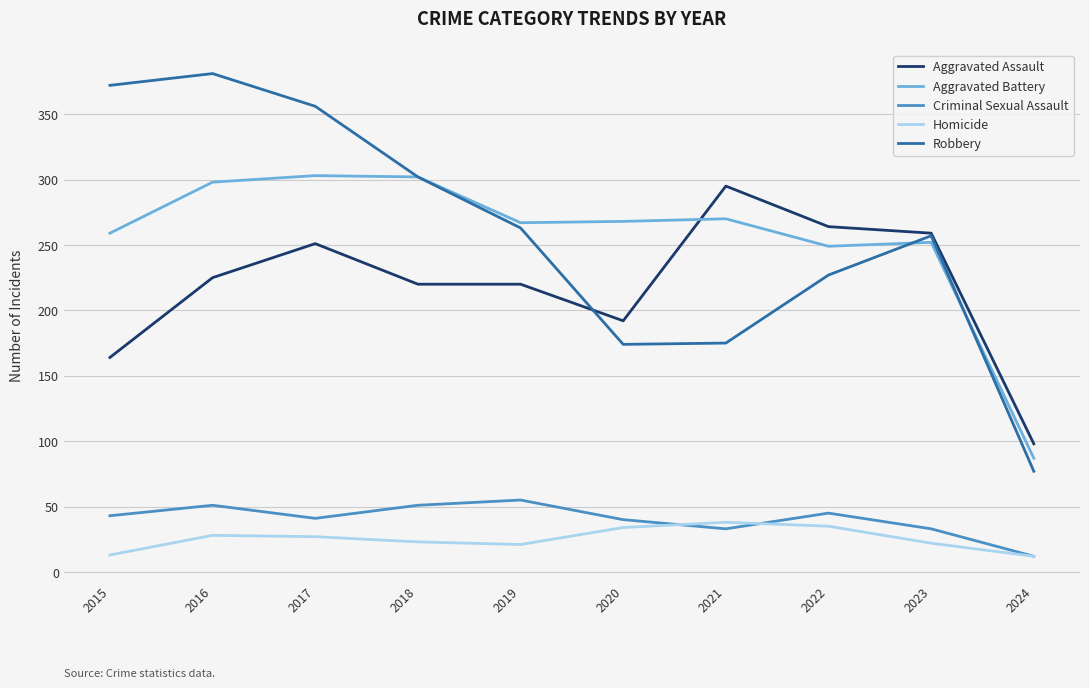

At how many categories does at least one series exceed 57?

10